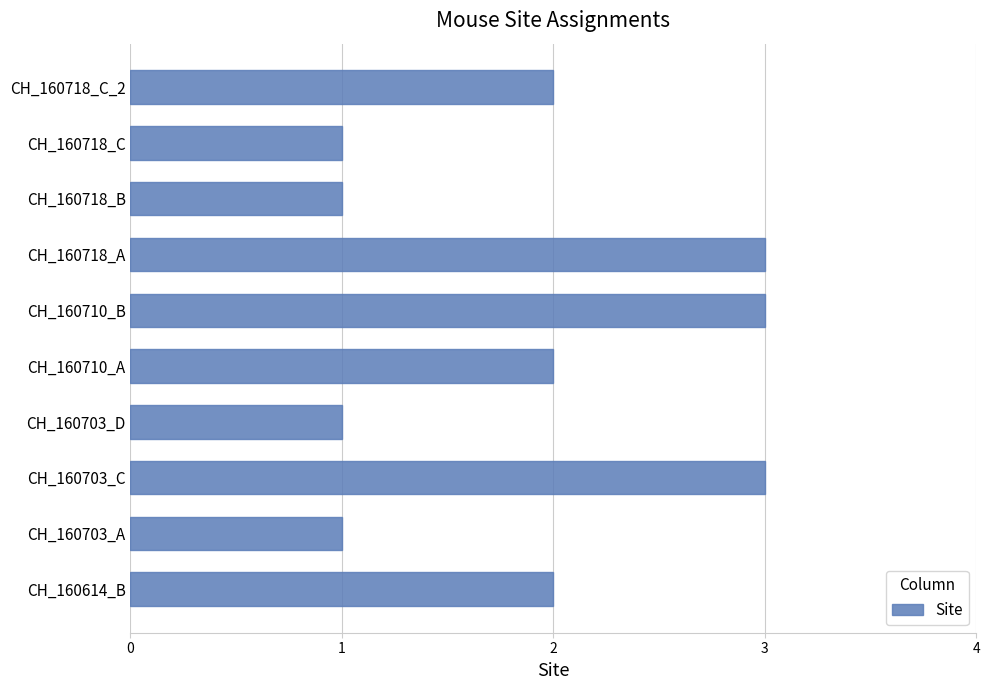

What is the difference between the maximum and minimum values?

2